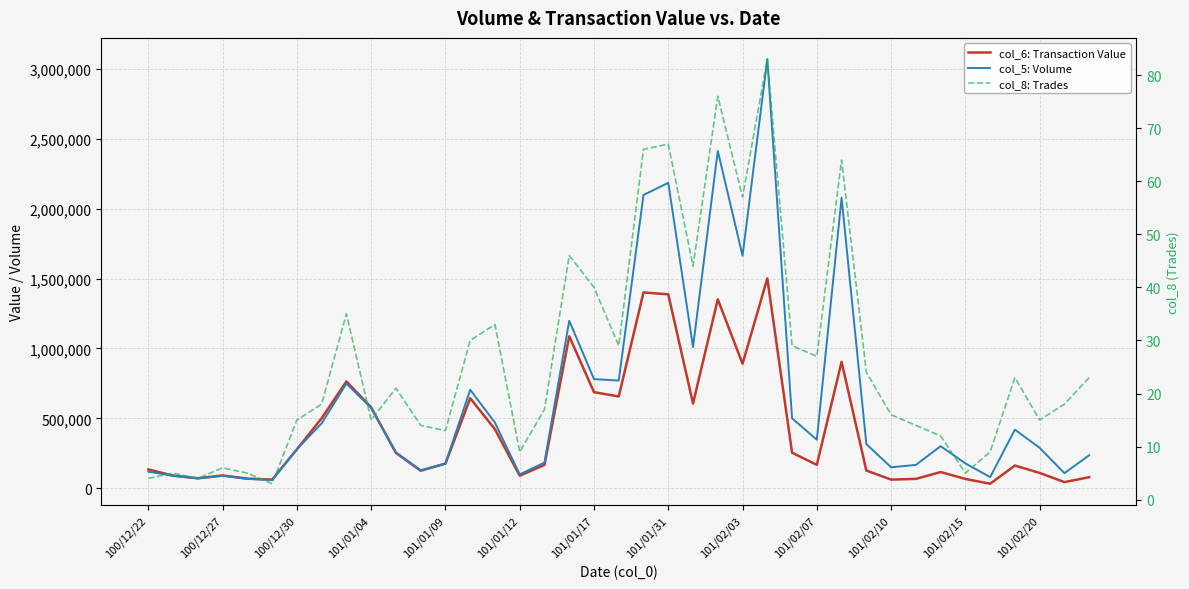

How many interior local peaks does the col_6: Transaction Value series have?

10